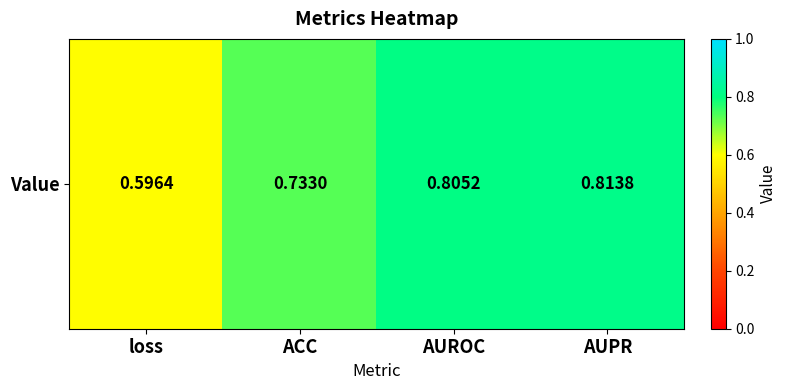

At which category does the chart reach its minimum across all series?

loss